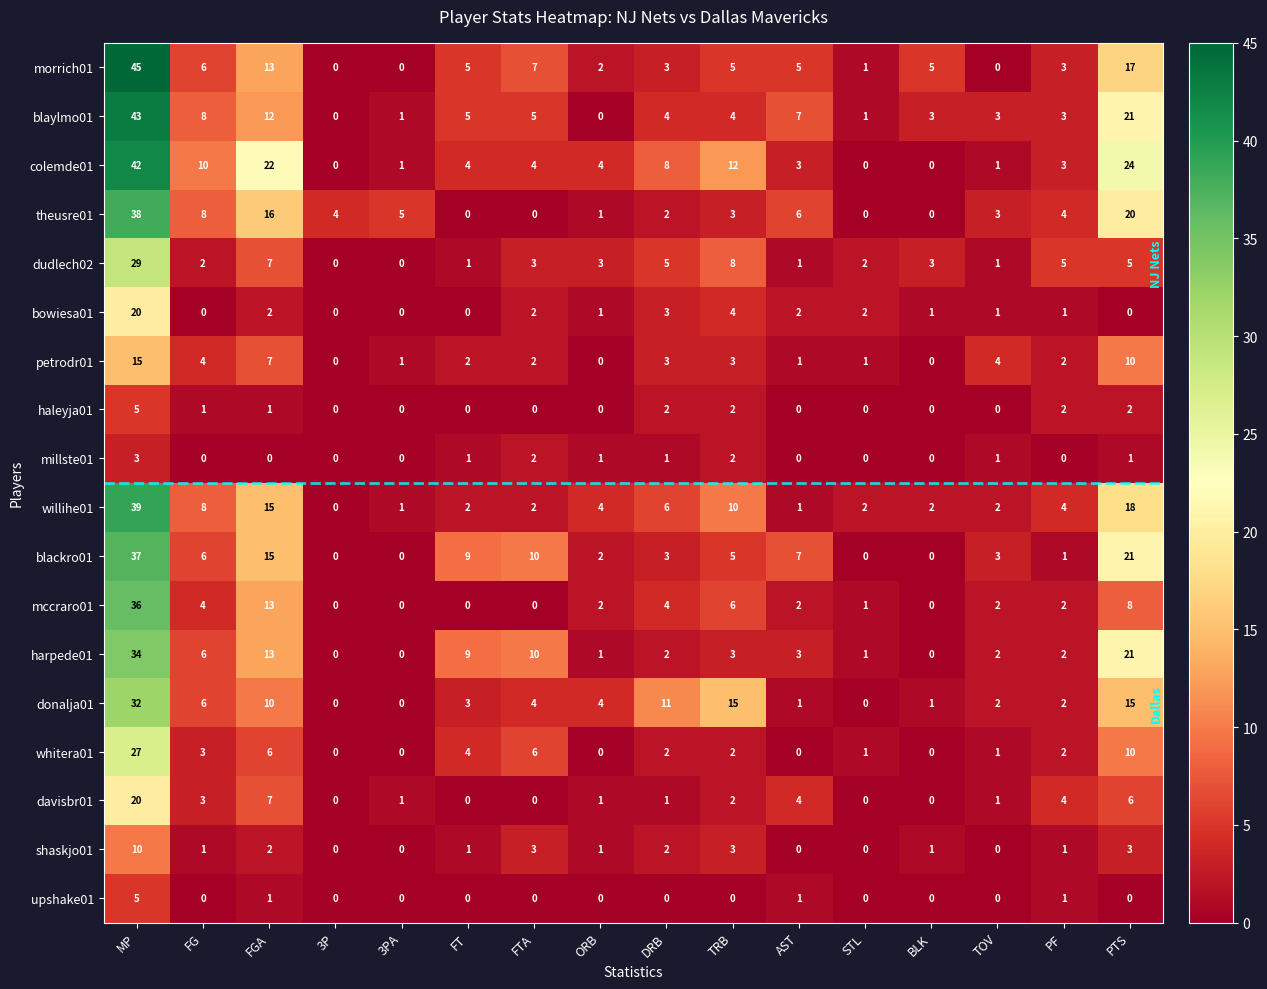

Which label corresponds to the largest value in the chart?

MP